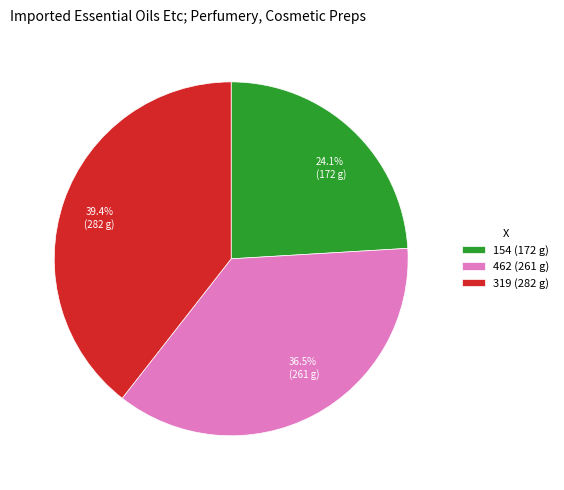

How many slices are in this pie chart?

3